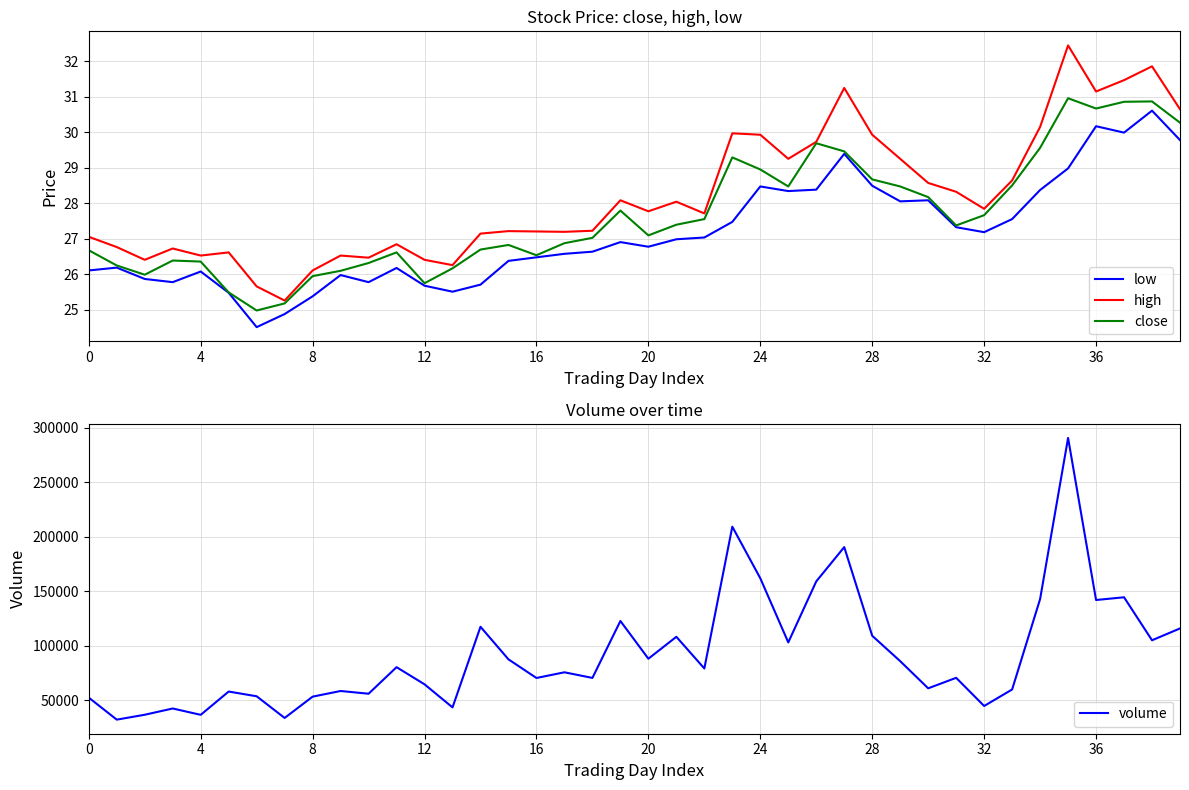

How many data points does each series have?

40